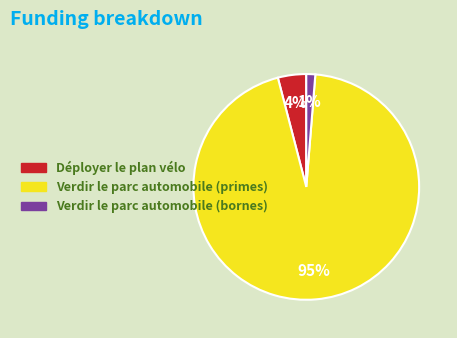

Is there a majority slice in this chart?

Yes